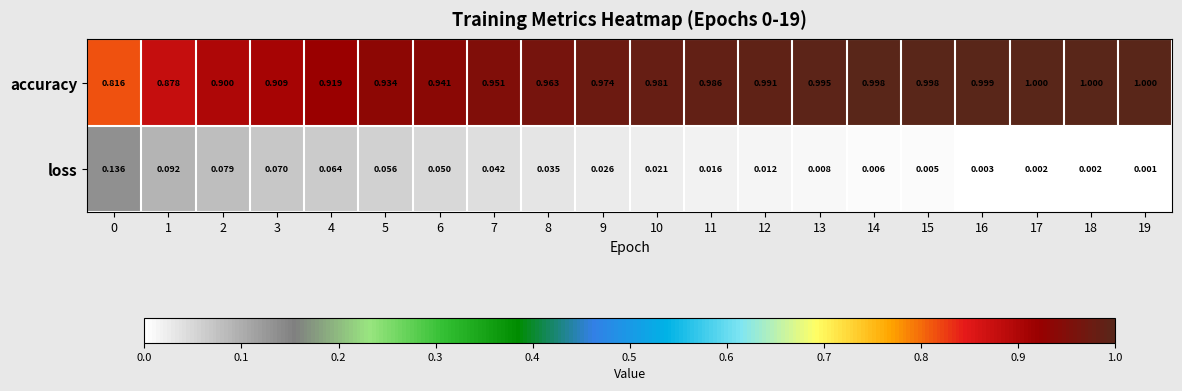

Which series has the largest total across all categories?

accuracy